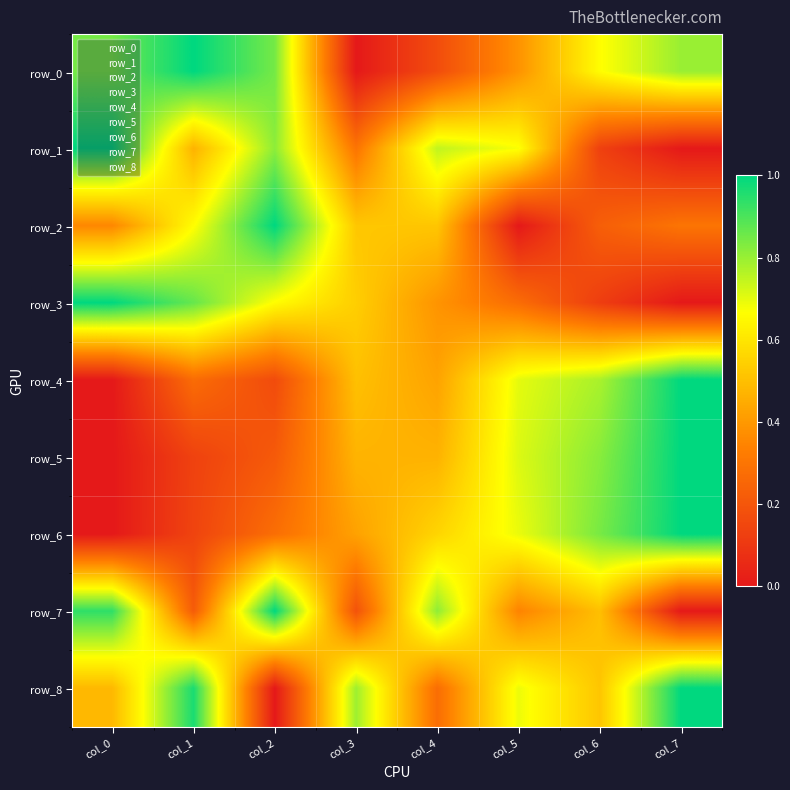

Reading left to right, transcribe all the data shown in this chart.

row_0: col_0=0.8	col_1=1.0	col_2=0.8	col_3=0.0	col_4=0.2	col_5=0.4	col_6=0.7	col_7=0.8
row_1: col_0=1.0	col_1=0.5	col_2=0.8	col_3=0.3	col_4=0.7	col_5=0.7	col_6=0.1	col_7=0.0
row_2: col_0=0.4	col_1=0.7	col_2=1.0	col_3=0.5	col_4=0.5	col_5=0.0	col_6=0.2	col_7=0.3
row_3: col_0=1.0	col_1=0.9	col_2=0.7	col_3=0.5	col_4=0.4	col_5=0.3	col_6=0.1	col_7=0.0
row_4: col_0=0.0	col_1=0.3	col_2=0.2	col_3=0.5	col_4=0.4	col_5=0.7	col_6=0.8	col_7=1.0
row_5: col_0=0.0	col_1=0.1	col_2=0.2	col_3=0.5	col_4=0.5	col_5=0.7	col_6=0.8	col_7=1.0
row_6: col_0=0.0	col_1=0.1	col_2=0.3	col_3=0.4	col_4=0.6	col_5=0.7	col_6=0.8	col_7=1.0
row_7: col_0=0.9	col_1=0.2	col_2=1.0	col_3=0.2	col_4=0.8	col_5=0.3	col_6=0.5	col_7=0.0
row_8: col_0=0.5	col_1=1.0	col_2=0.0	col_3=0.8	col_4=0.3	col_5=0.7	col_6=0.5	col_7=1.0